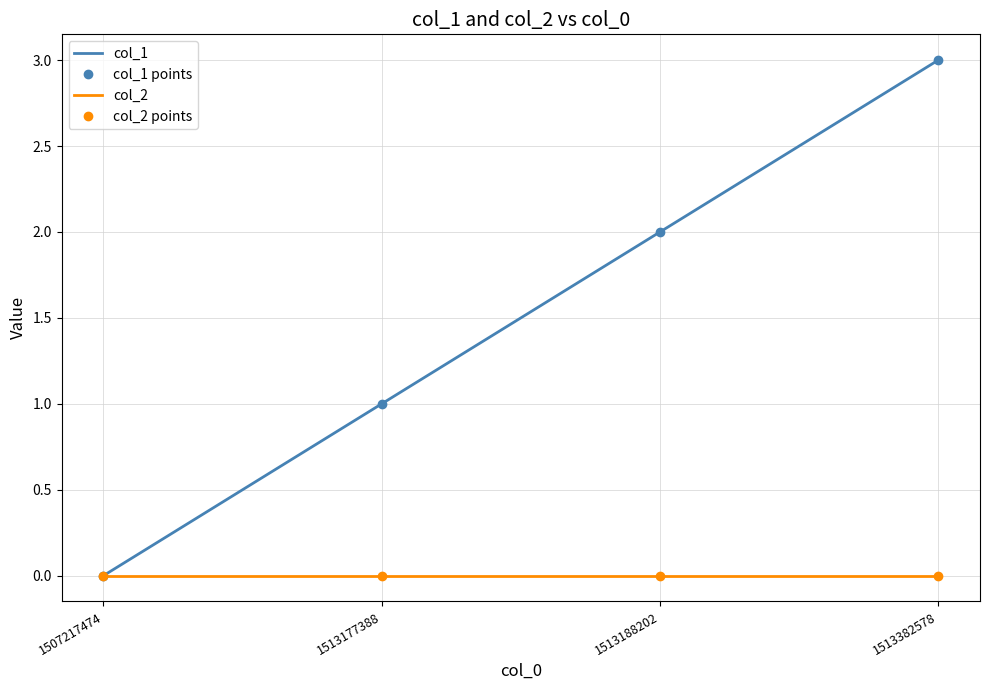

At which label does col_2 points reach its peak?

1507217474